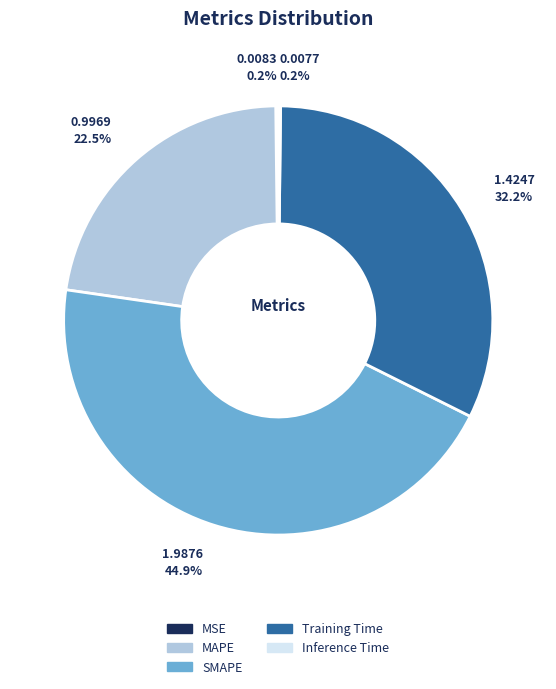

What is the largest slice in the pie chart?

SMAPE